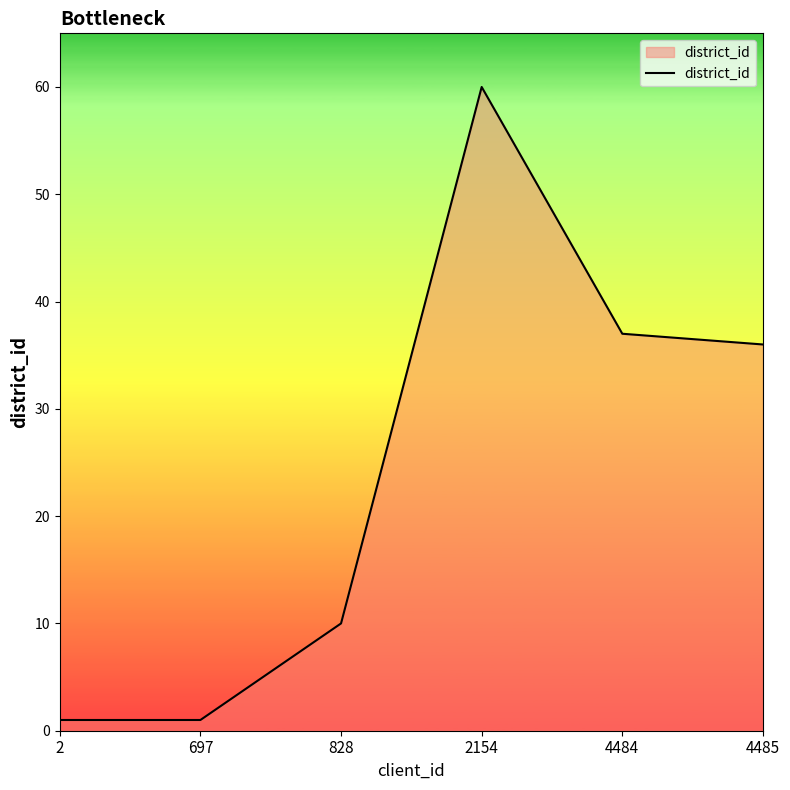

What is the change in value from 697 to 4485?

+35